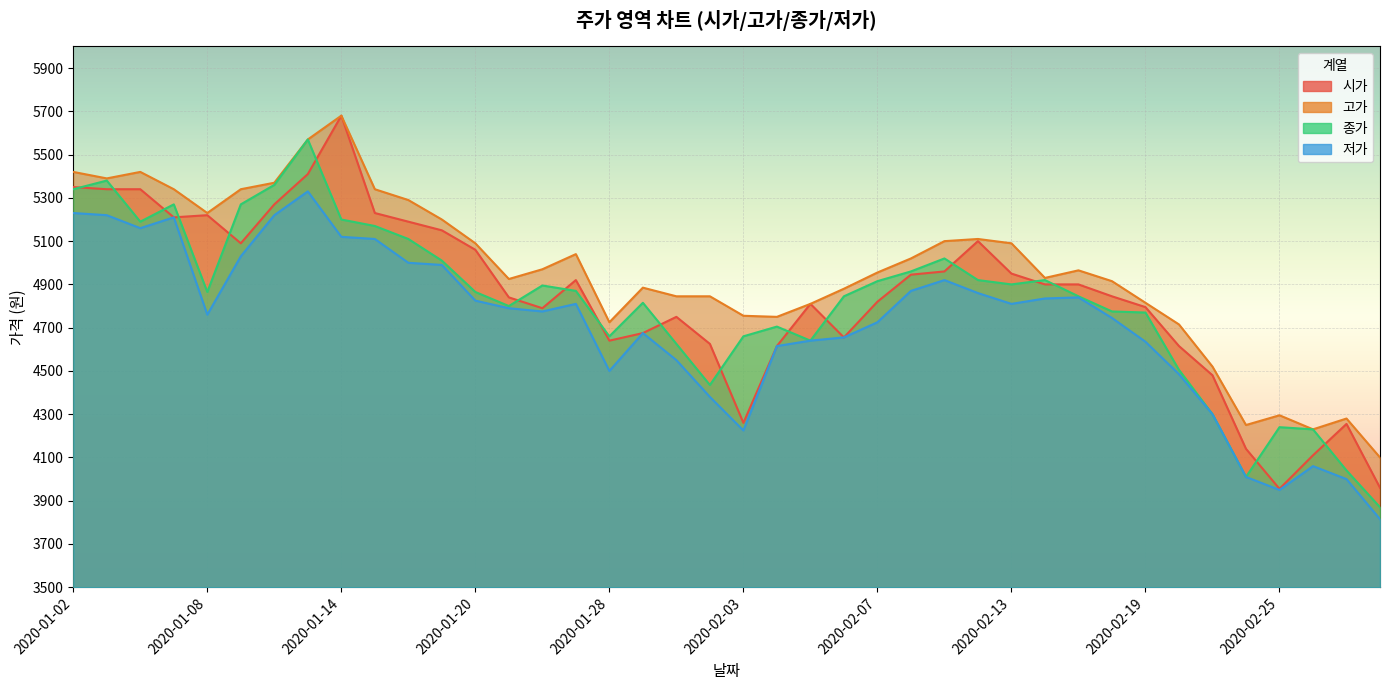

How many interior local valleys does the 종가 series have?

8